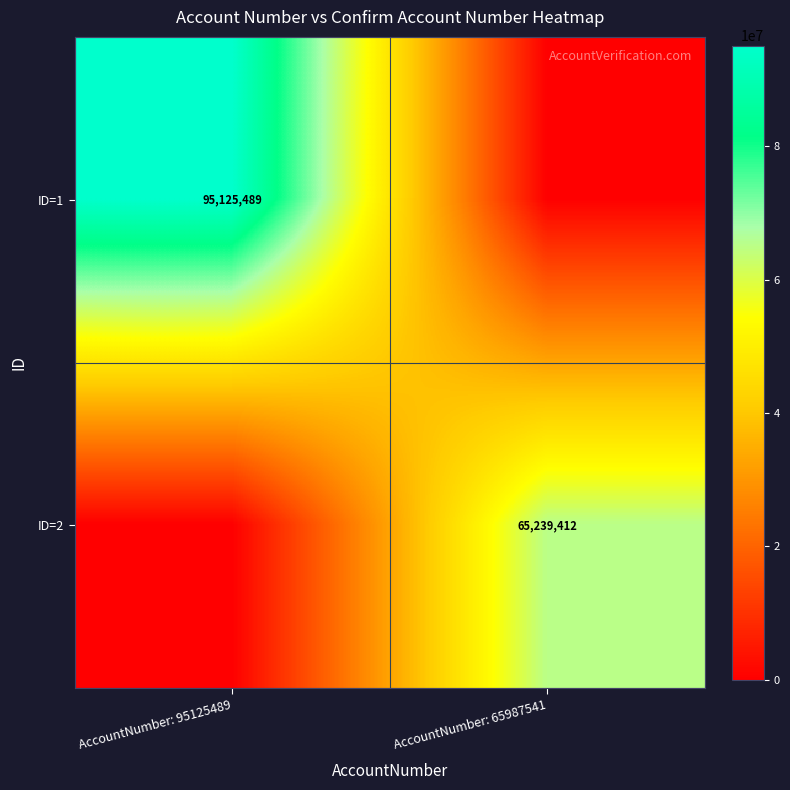

What is the greatest value displayed?

95125489